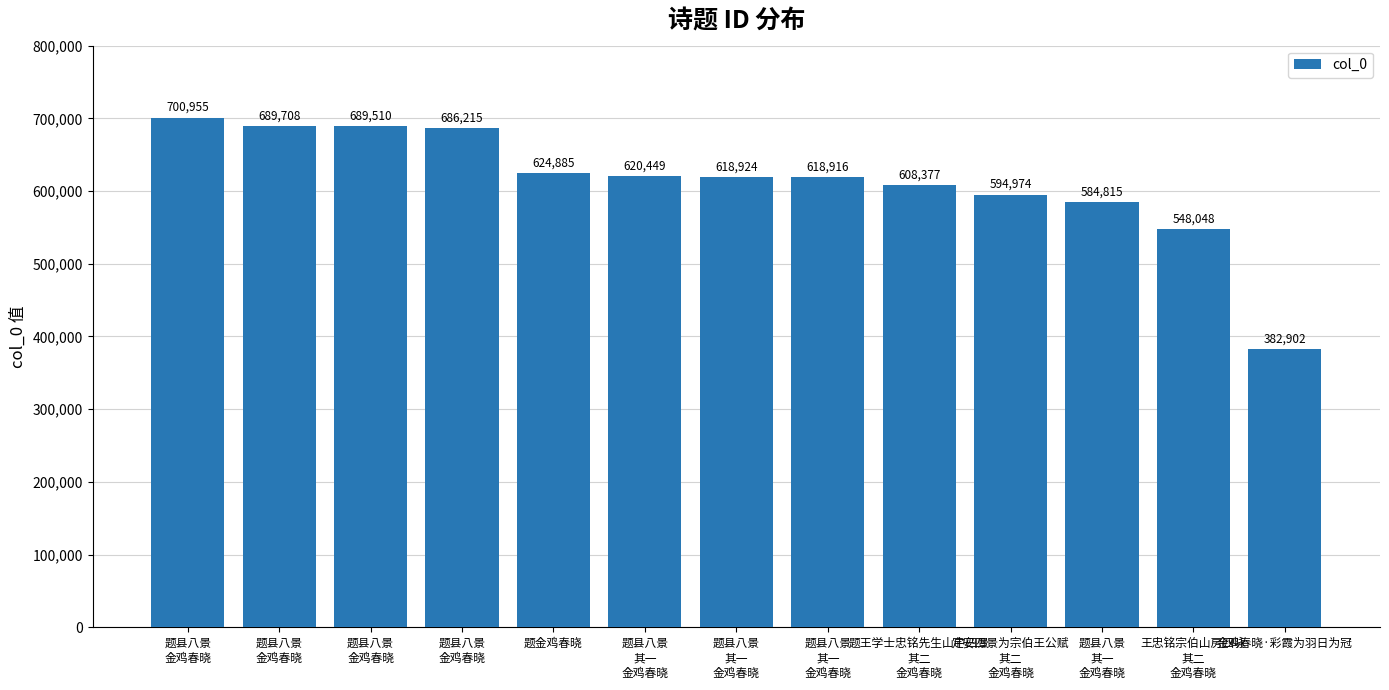

Rank the categories by value from highest to lowest.

题县八景
金鸡春晓, 题县八景
金鸡春晓, 题县八景
金鸡春晓, 题县八景
金鸡春晓, 题金鸡春晓, 题县八景
其一
金鸡春晓, 题县八景
其一
金鸡春晓, 题县八景
其一
金鸡春晓, 题王学士忠铭先生山中四景
其二
金鸡春晓, 定安四景为宗伯王公赋
其二
金鸡春晓, 题县八景
其一
金鸡春晓, 王忠铭宗伯山房四咏
其二
金鸡春晓, 金鸡春晓·彩霞为羽日为冠